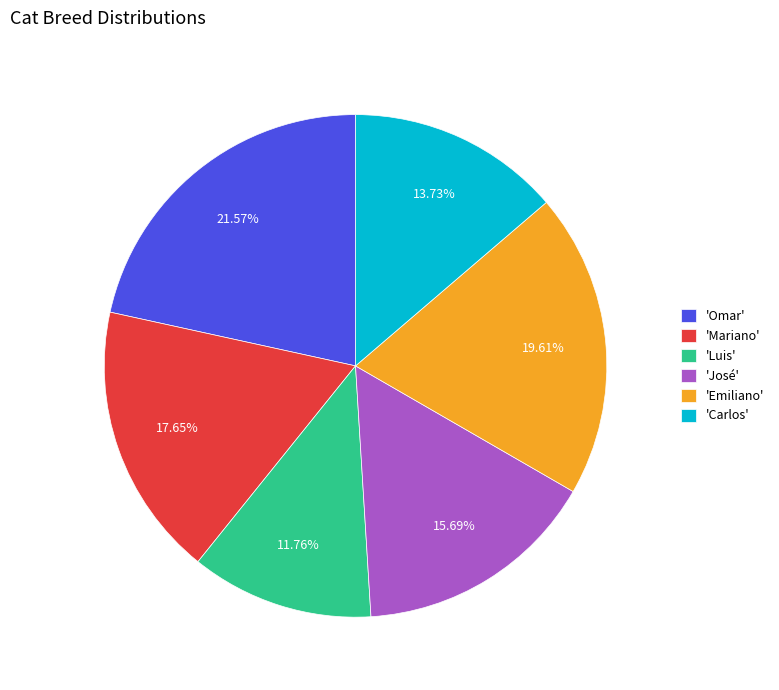

How many slices are in this pie chart?

6